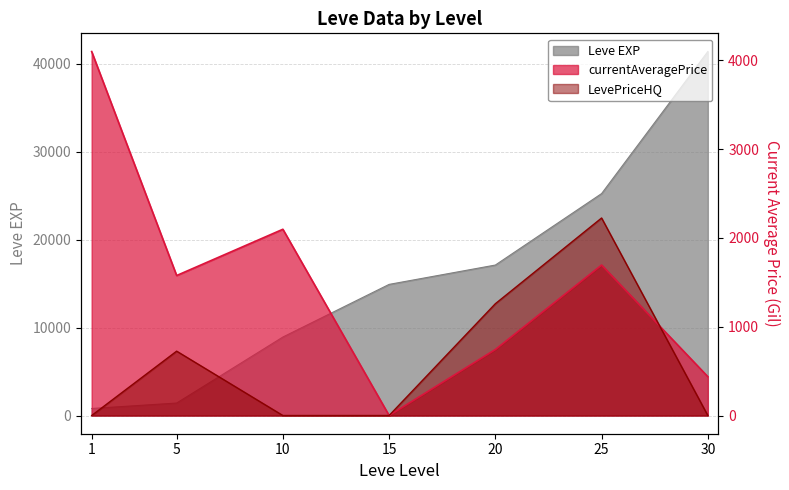

The LevePriceHQ series shows -1159.1 at 1. True or false?

False